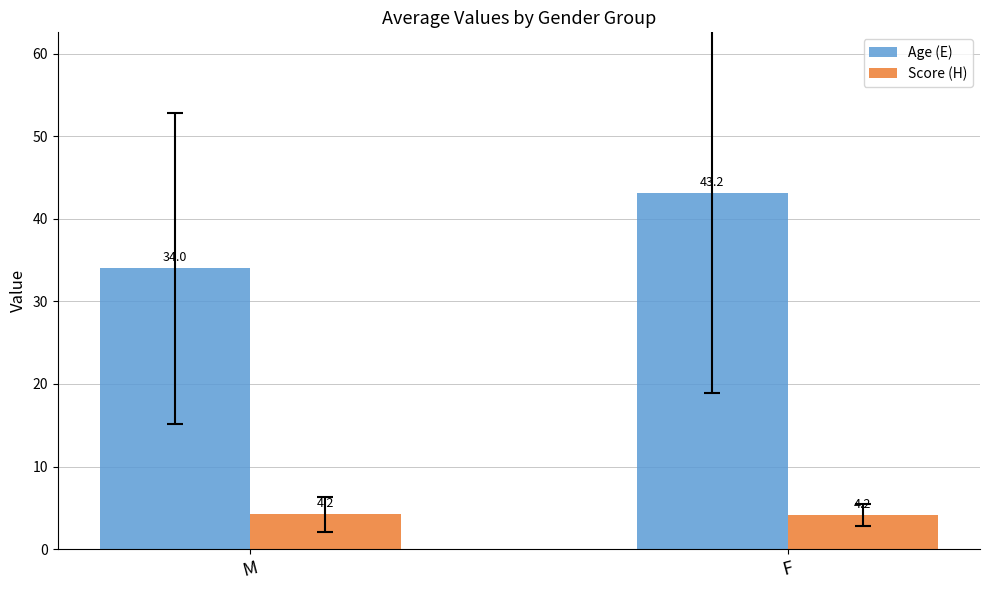

What are all the series names shown in the legend?

Age (E), Score (H)